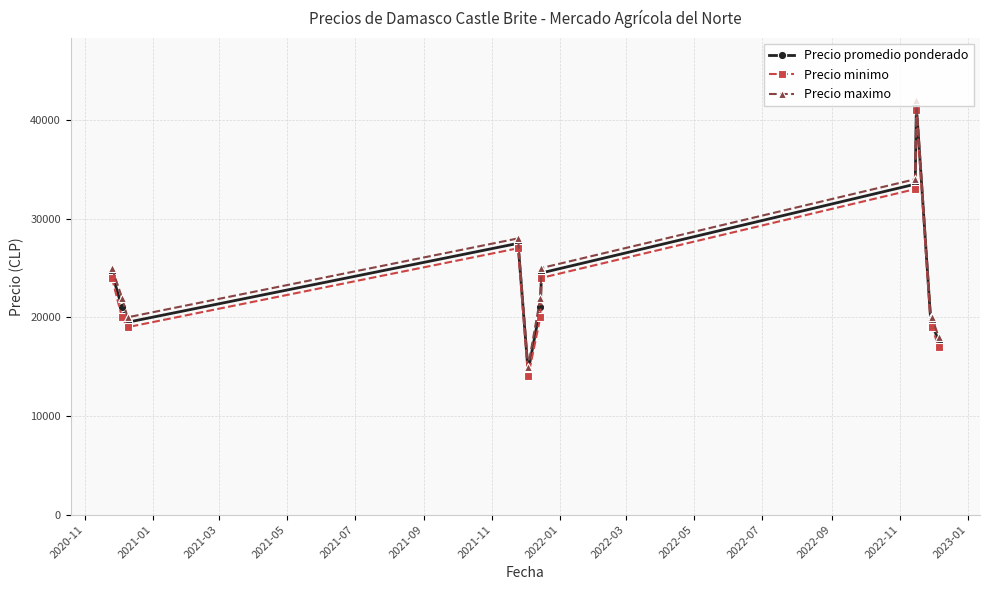

What is the value of the Precio maximo point at the 12th from the left?

18000